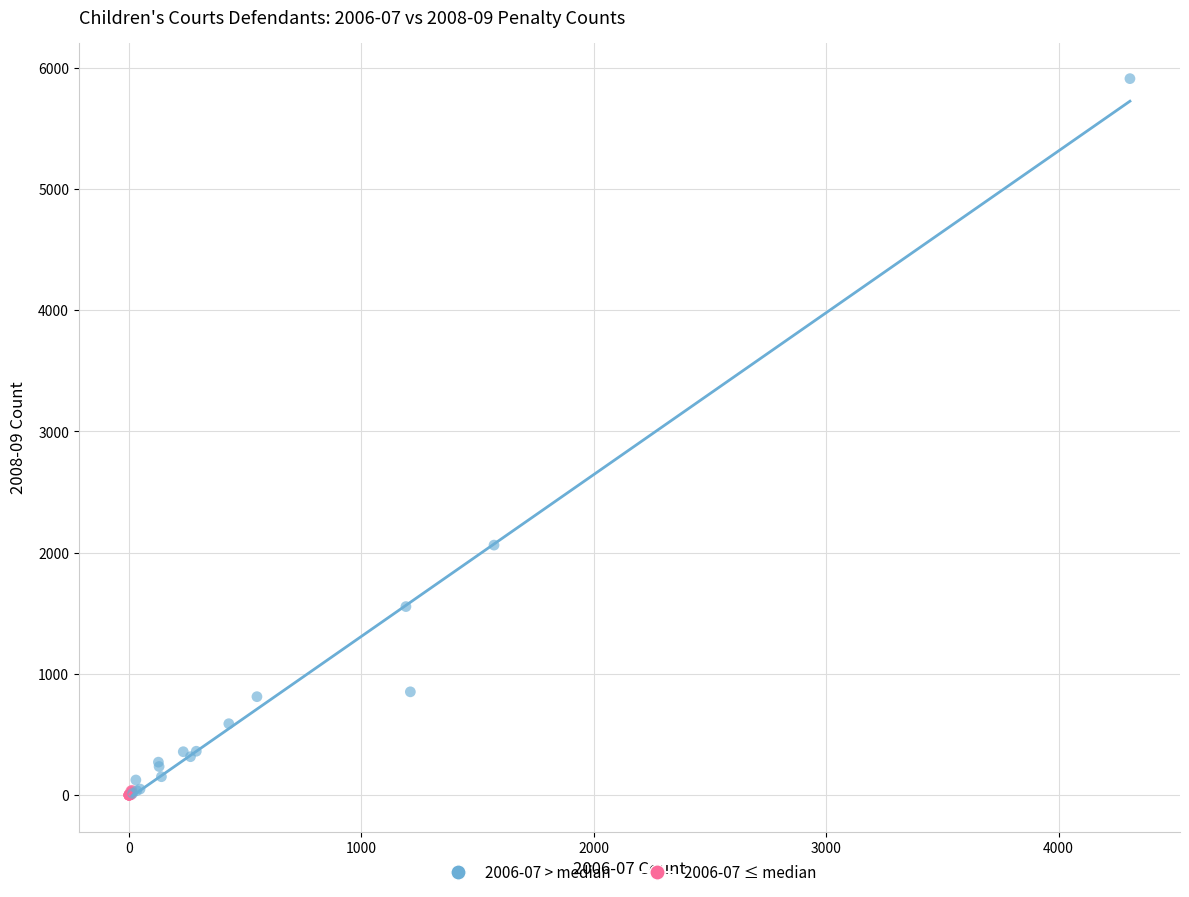

Which series contains the highest Y value?

2006-07 > median